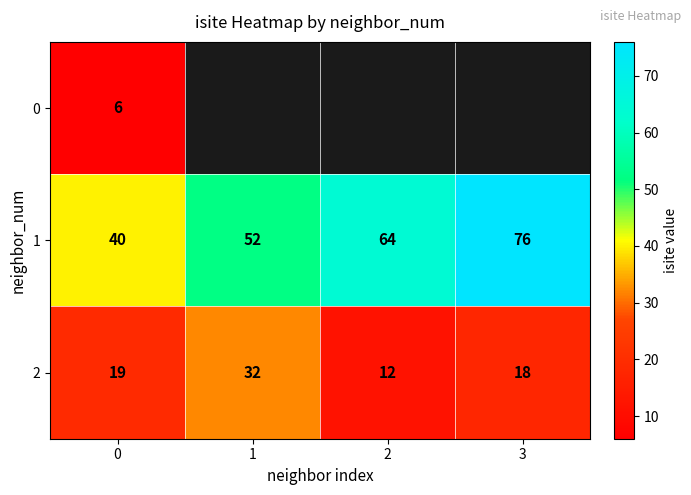

How many 1 values are between 52 and 76?

3